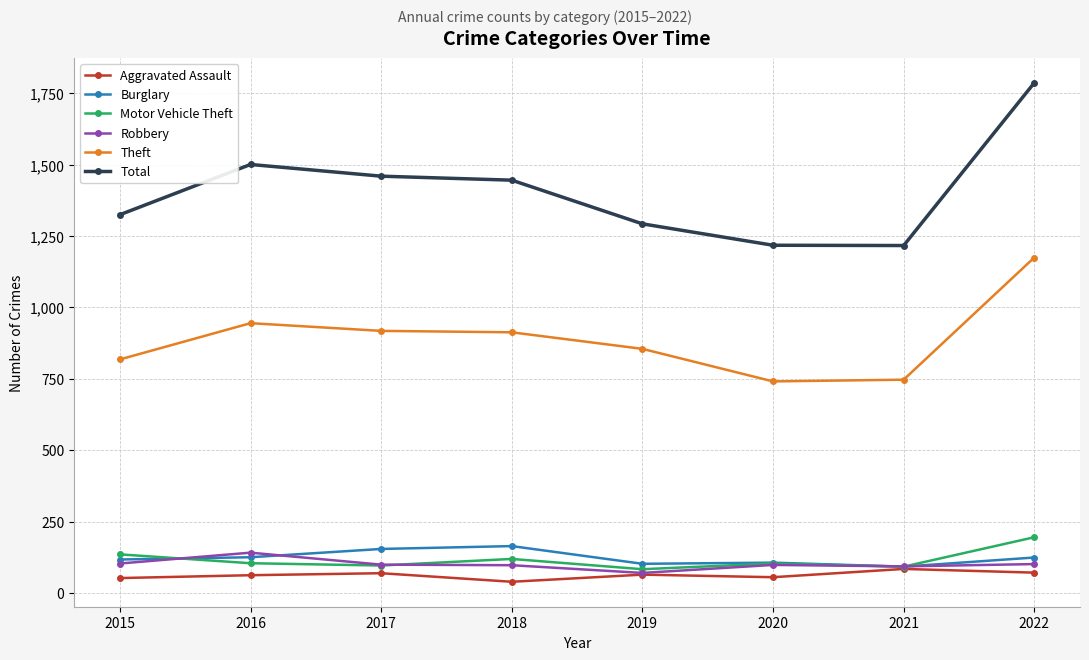

Is it true that Motor Vehicle Theft equals 83 at 2019?

True